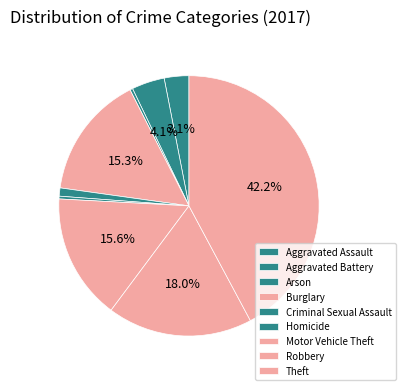

Between Burglary and Criminal Sexual Assault, which is larger?

Burglary